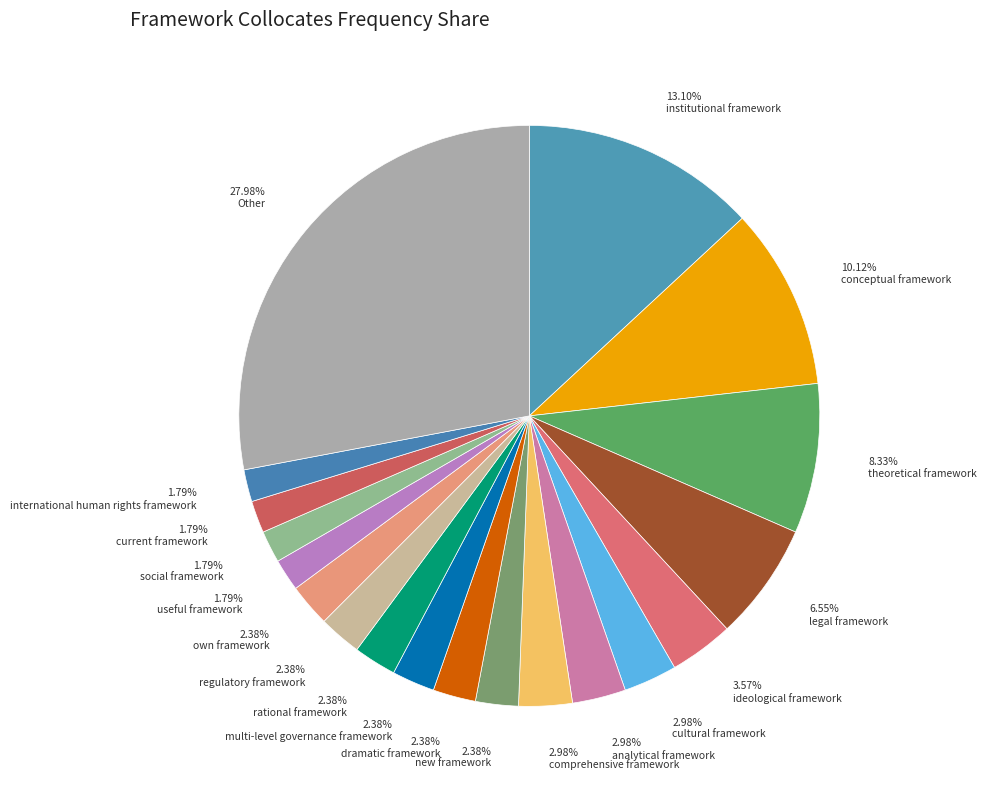

How many slices are in this pie chart?

19